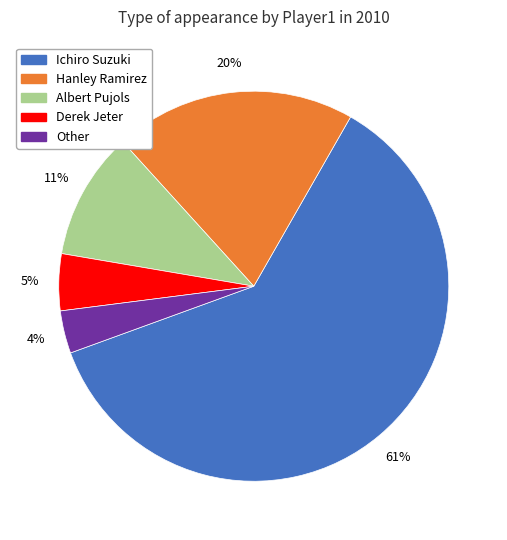

To the nearest percent, what is the difference between the Albert Pujols and Derek Jeter slice percentages?

6%